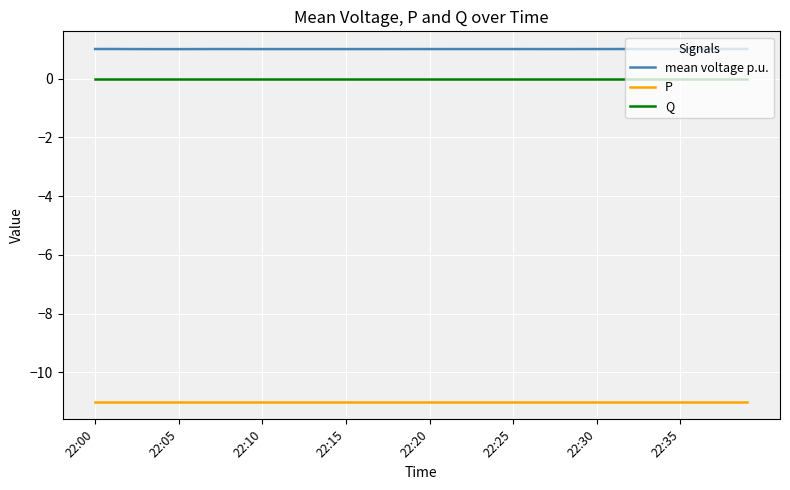

True or false: mean voltage p.u. and P intersect in this chart.

False